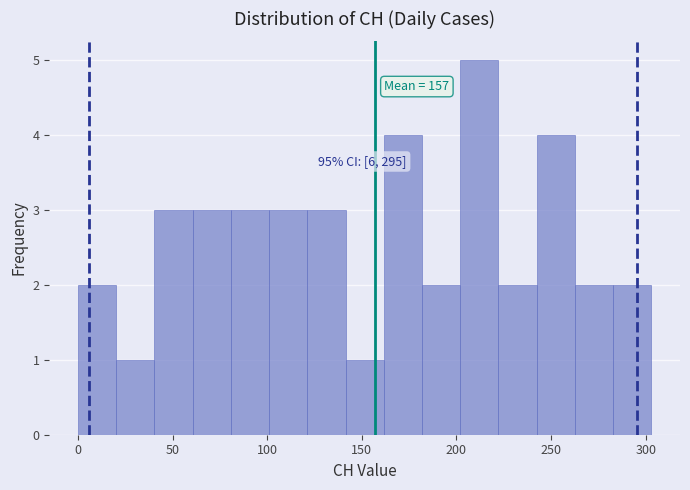

Over which range of the x-axis is the bar tallest?

200 to 220